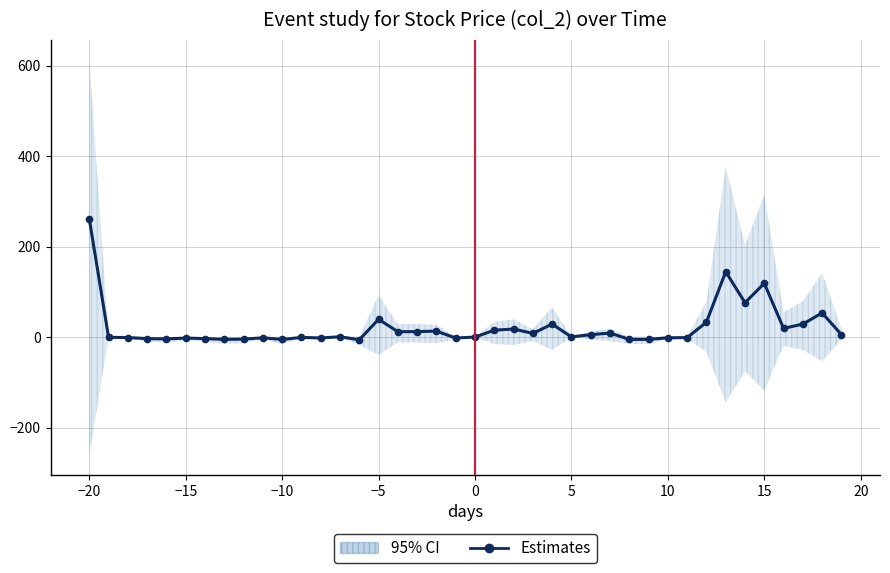

How many categories are shown in the chart?

40